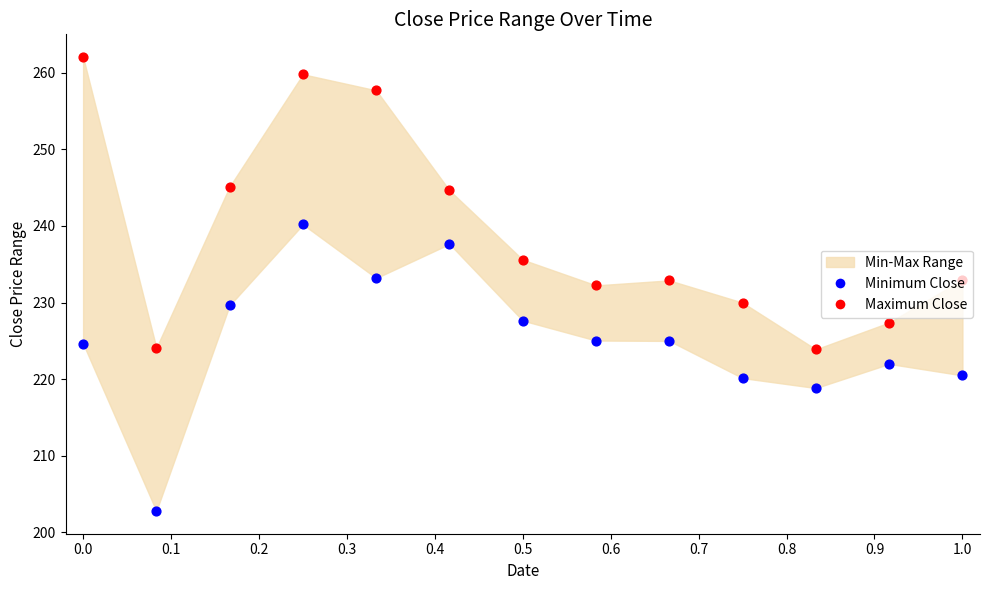

At which category is the sum across all series the highest?

0.3